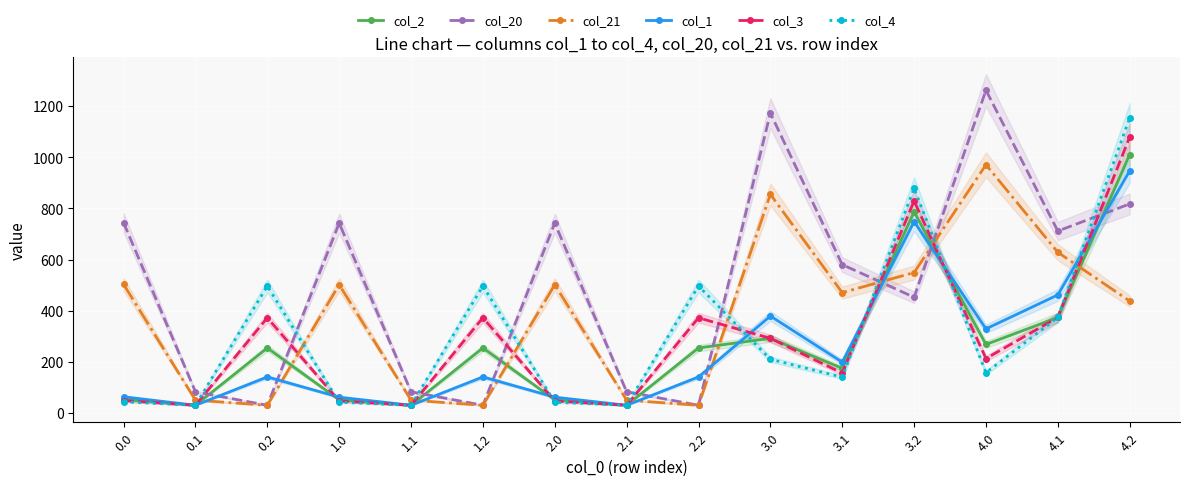

Rank the series at 4.2 from highest to lowest value.

col_4, col_3, col_2, col_1, col_20, col_21